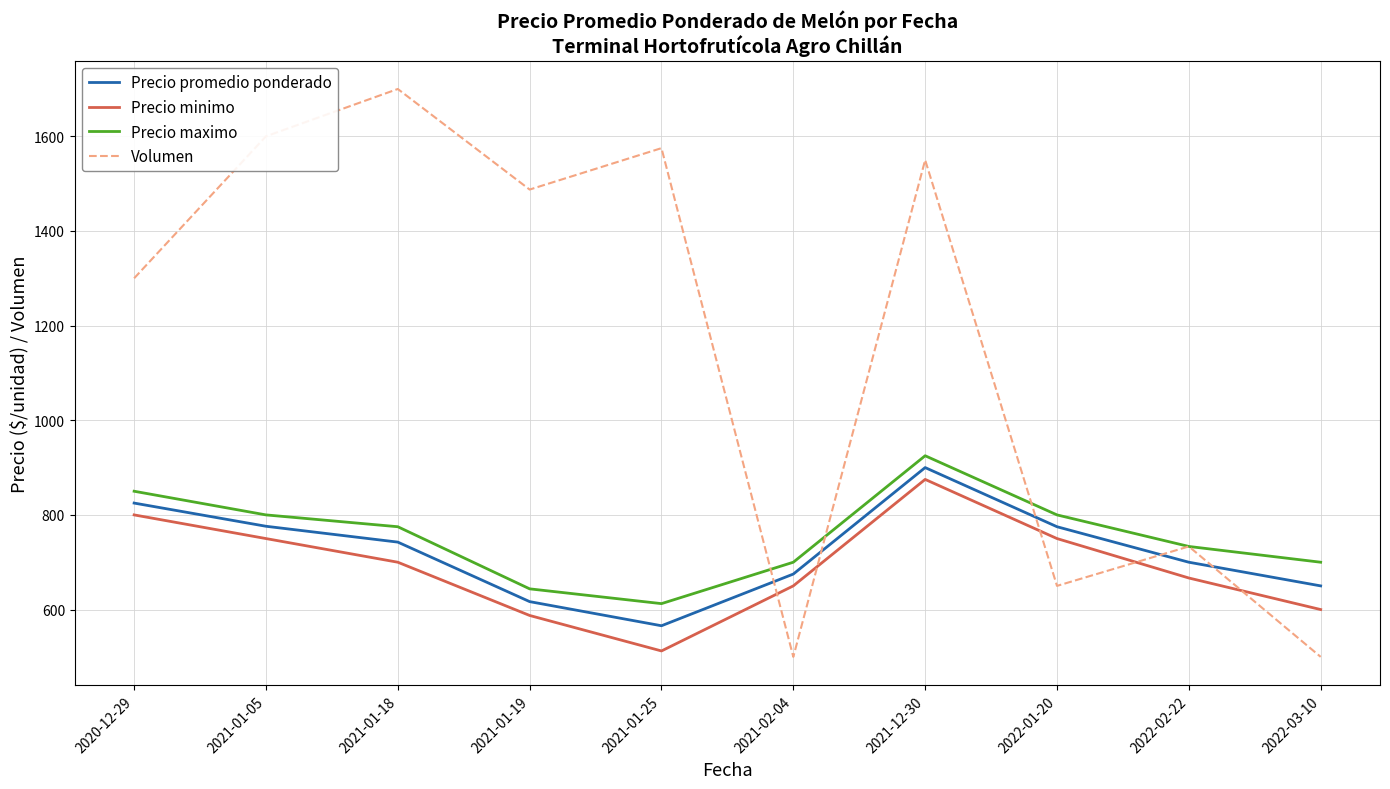

At which category is the sum across all series the highest?

2021-12-30